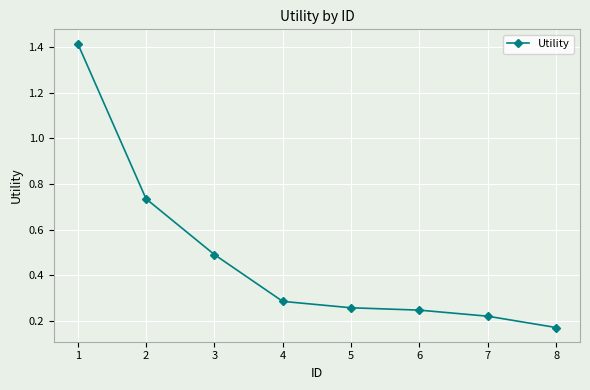

How many categories are shown in the chart?

8